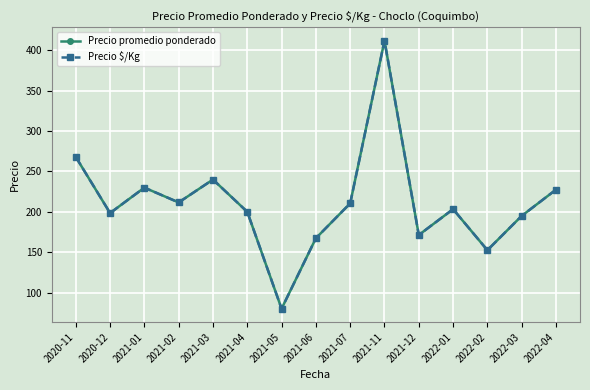

Is this an area chart (filled region under the line)?

No